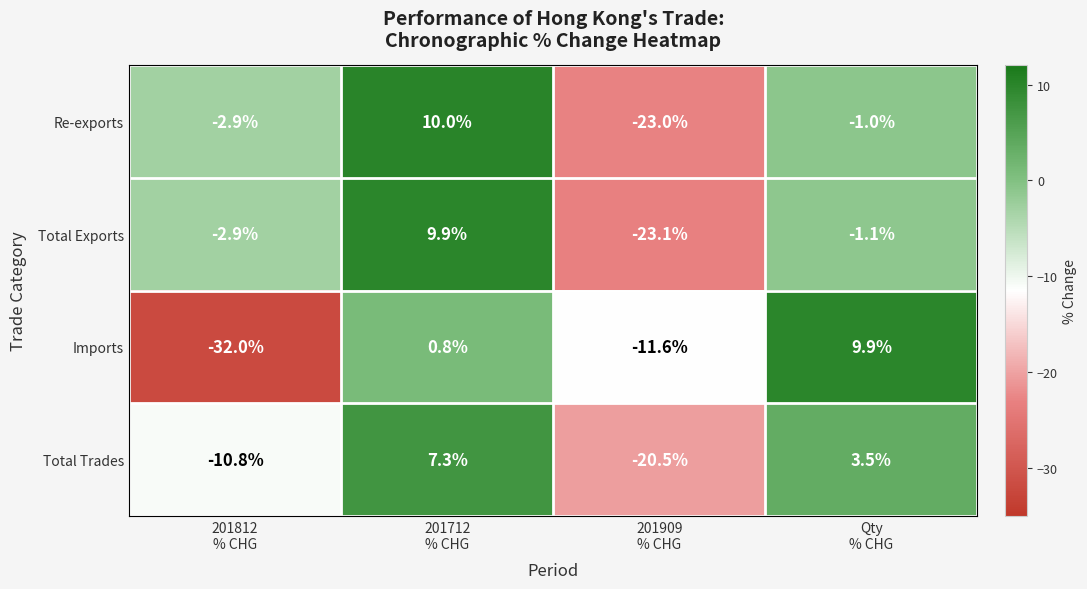

What is the difference between the second highest and minimum values in the Imports series?

32.8